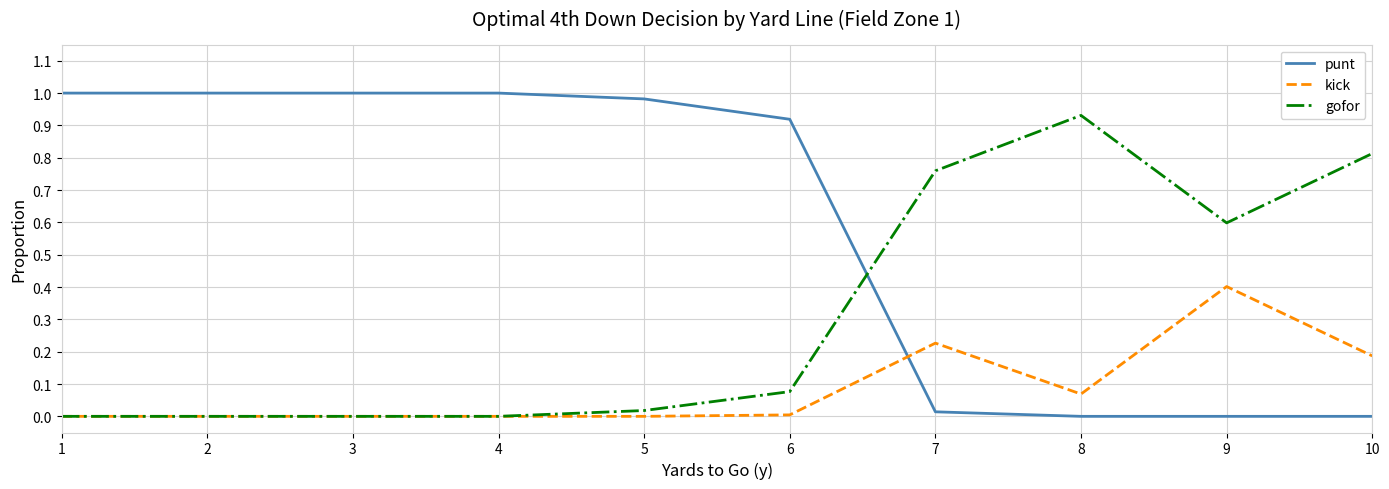

After their last crossing, which series has the higher values: gofor or punt?

gofor